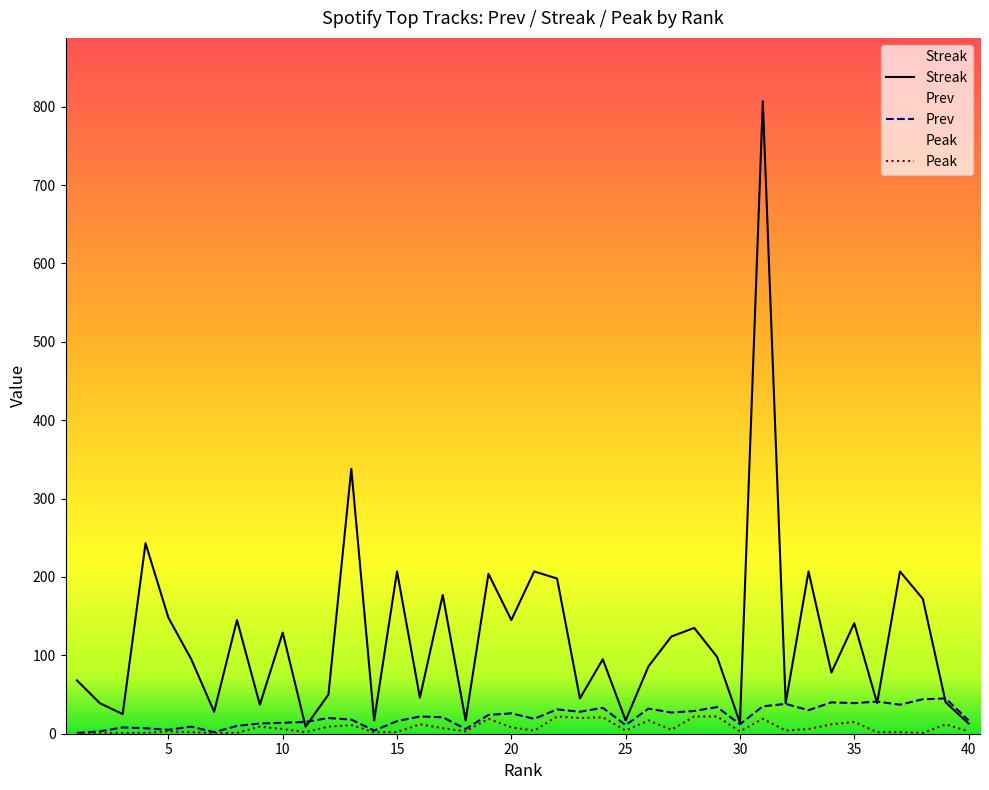

What is the value of the Prev point at the 36th from the left?

41